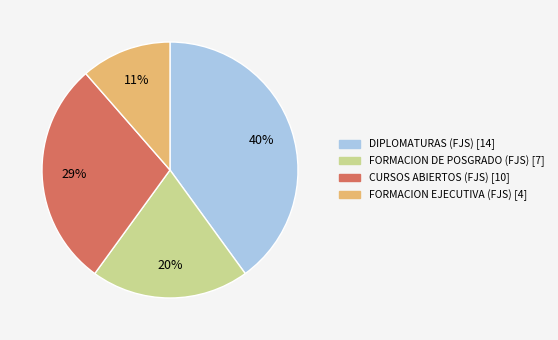

Which has a higher value, FORMACION EJECUTIVA (FJS) or CURSOS ABIERTOS (FJS)?

CURSOS ABIERTOS (FJS)